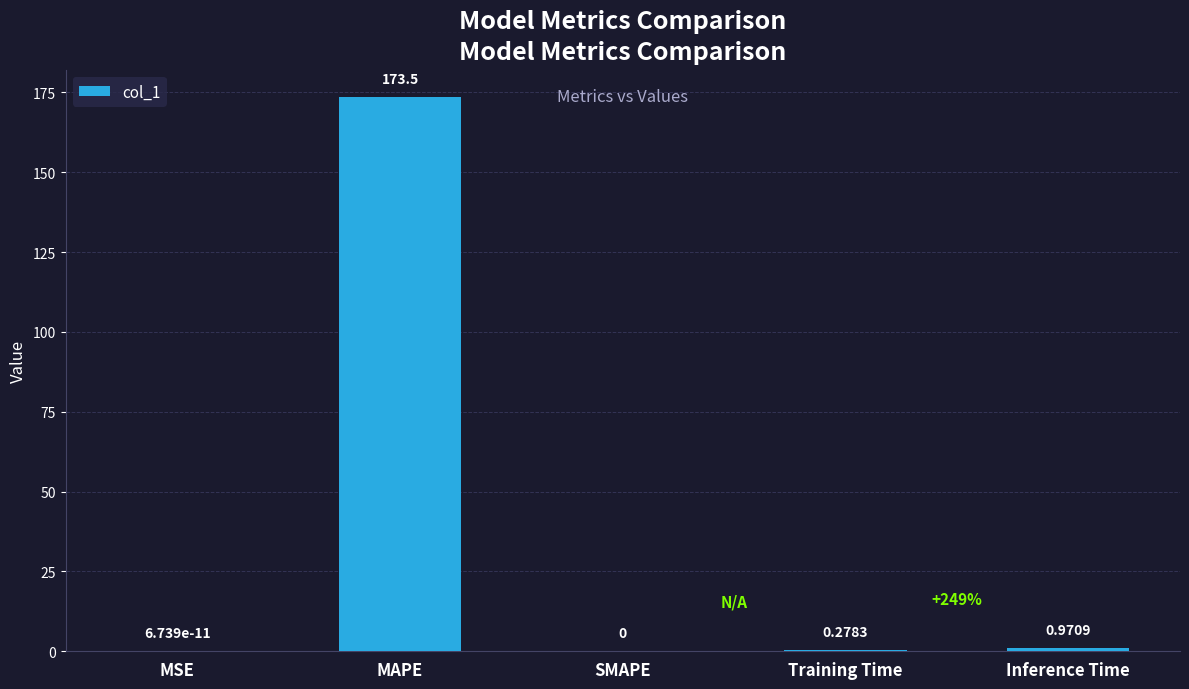

Which label corresponds to the largest value in the chart?

MAPE